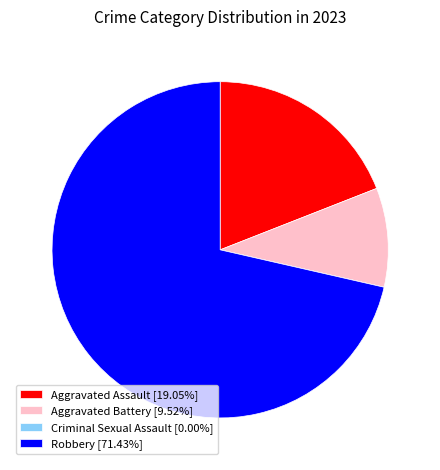

Which category has the biggest portion of the pie?

Robbery